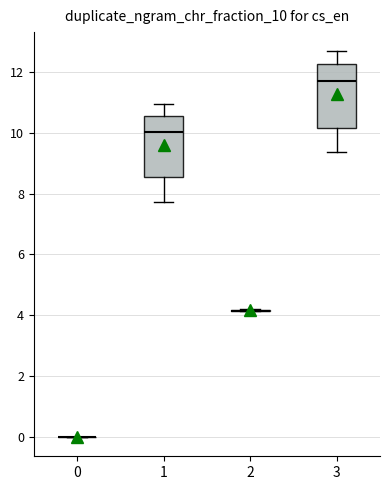

Reading left to right, transcribe this box plot: for each box, give where its median line is, the range the box spans, and where its two whiskers end, as read against the y-axis. The values are not printed on the chart, so give them approximately, as read against the axis.

0: box collapsed to a line at 0.0, whiskers 0.0 to 0.0
1: median 10.0, box 8.6 to 10.6, whiskers 7.8 to 11.0
2: box collapsed to a line at 4.2, whiskers 4.2 to 4.2
3: median 11.6, box 10.2 to 12.2, whiskers 9.4 to 12.6